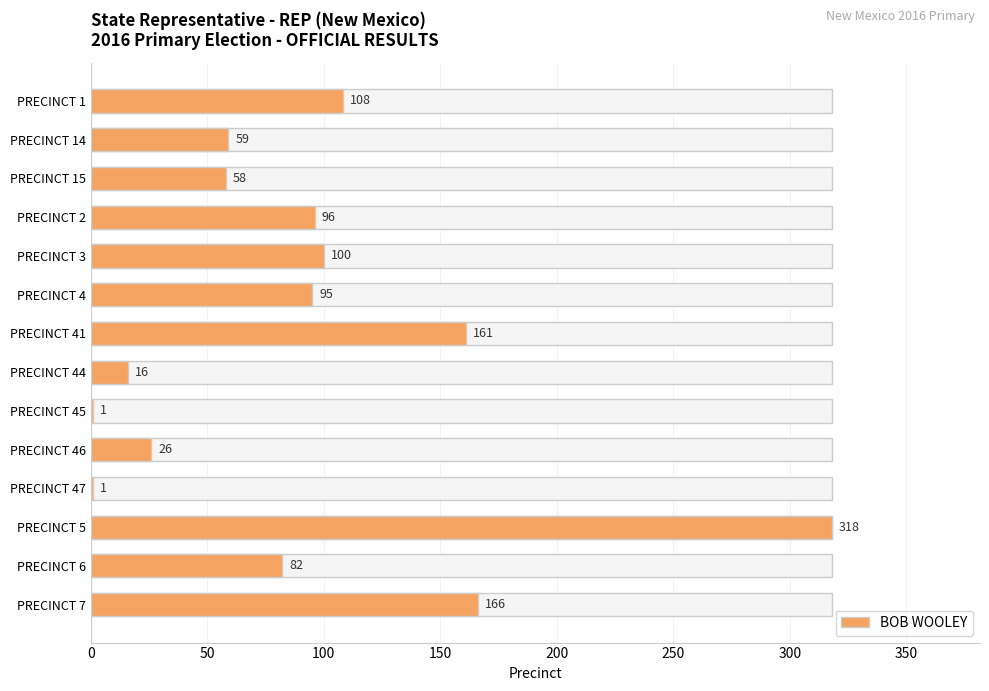

What position from the left is PRECINCT 6?

13